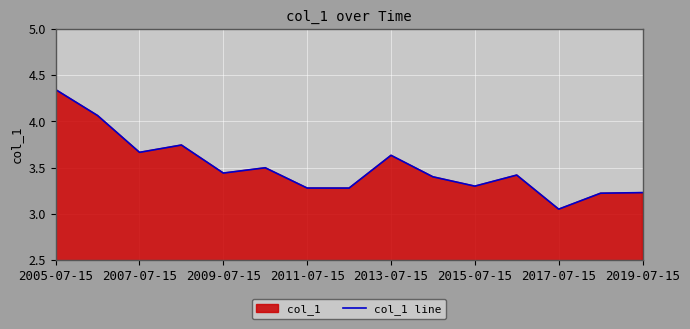

What is the approximate value at 2015-07-15?

3.3